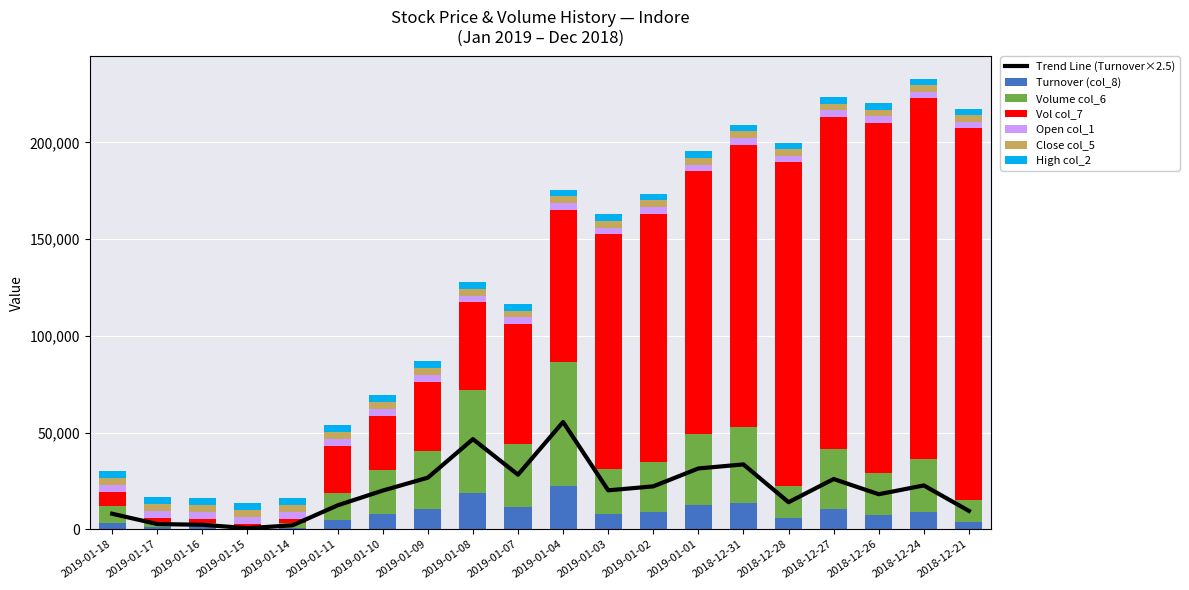

What is the highest value of the Turnover (col_8) series?

22177.3